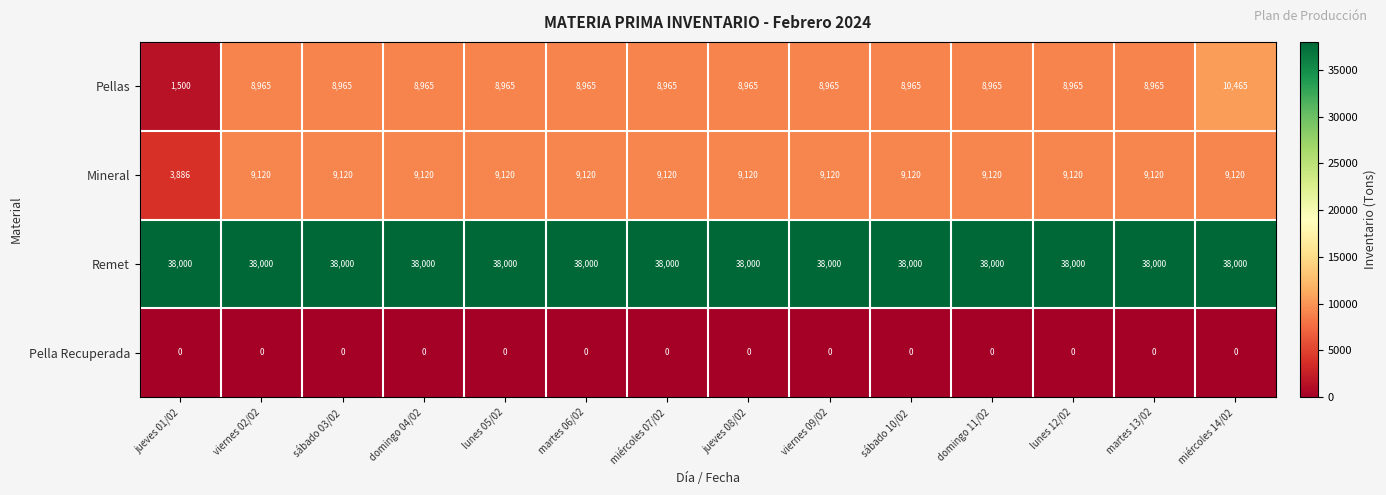

How many values in the Pellas series are below 8965?

1